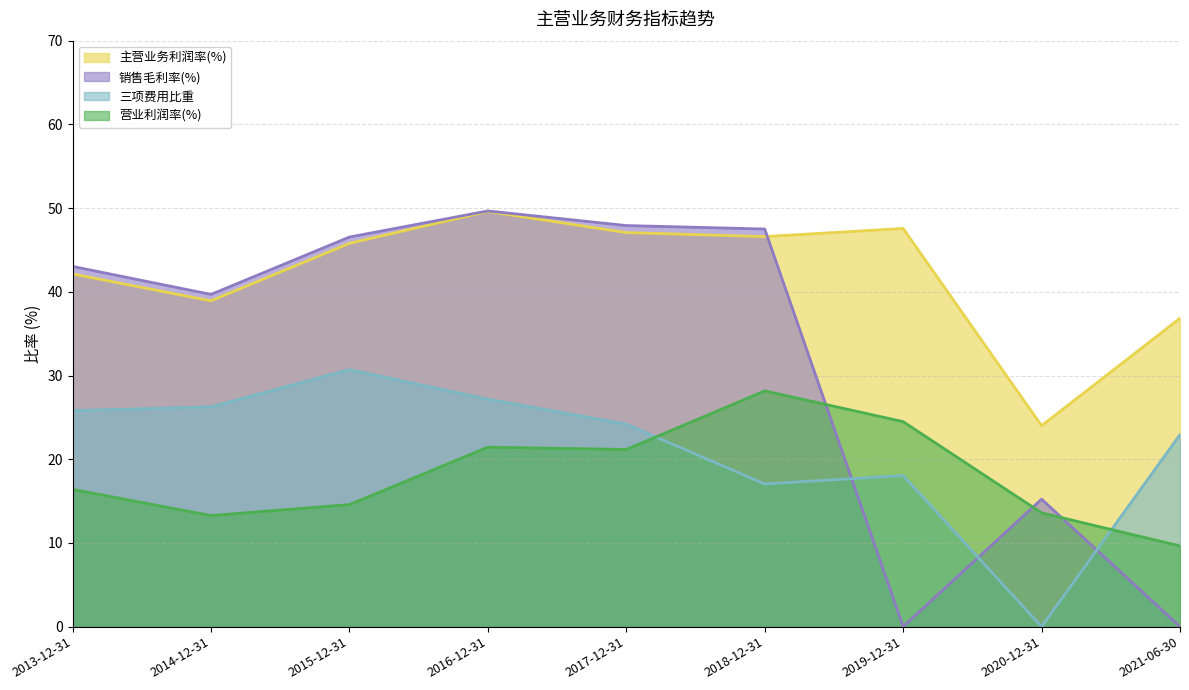

How many values in the 三项费用比重 series exceed 24?

5